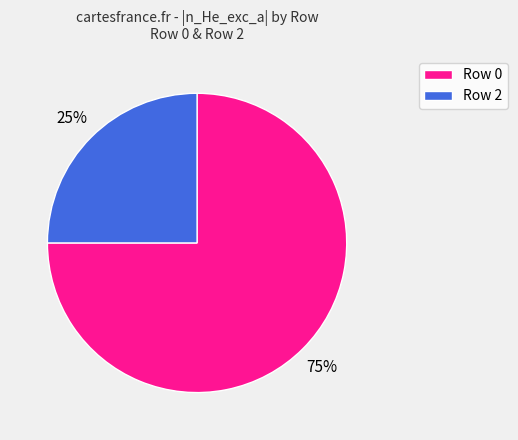

Do Row 0 and Row 2 together represent more than half of the pie?

Yes